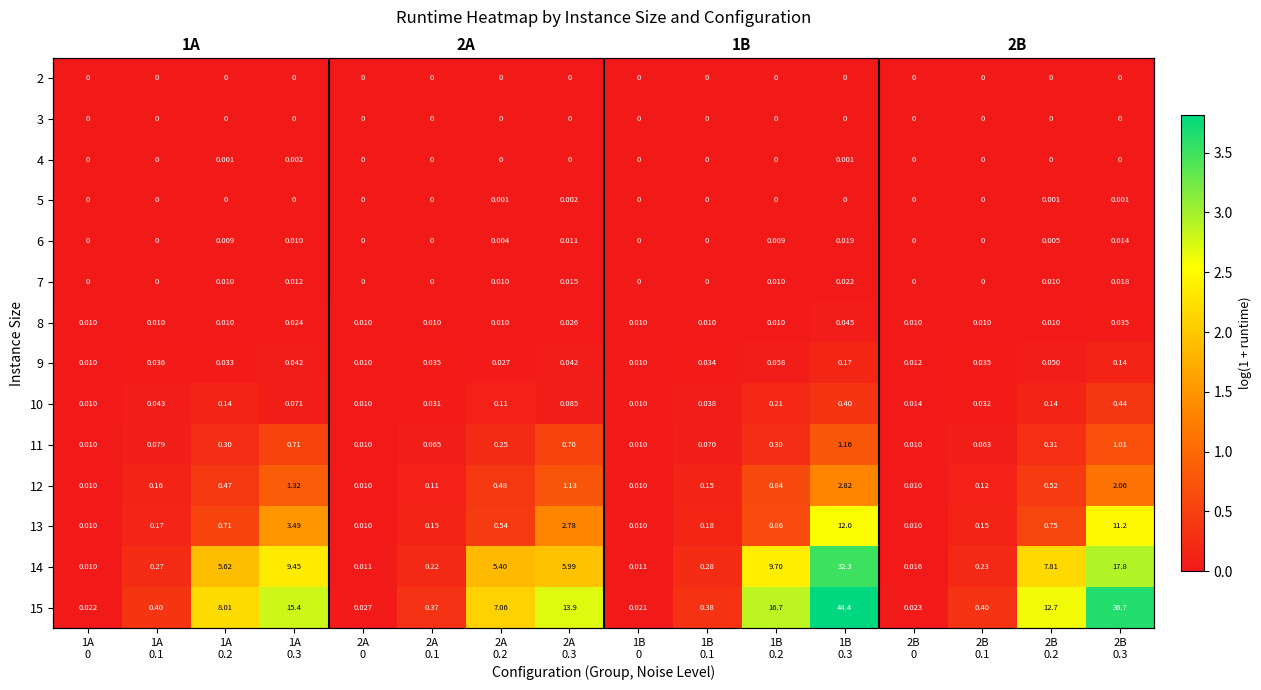

At which category is the sum across all series the highest?

1B
0.3